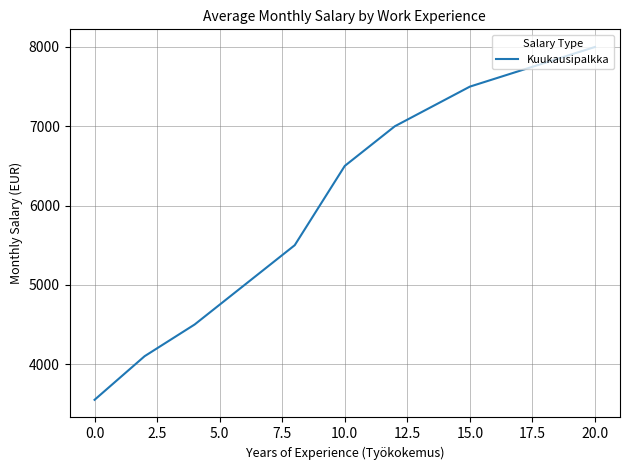

What is the smallest value displayed?

3550